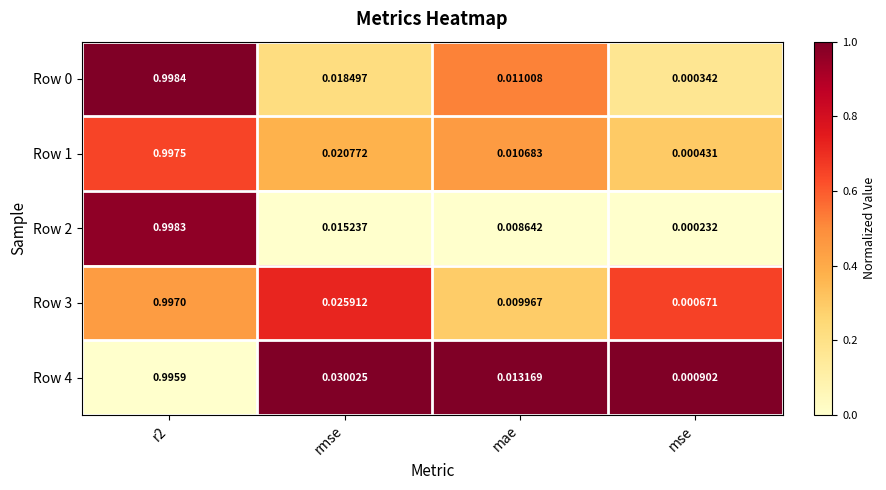

Which label corresponds to the smallest value in the chart?

mse